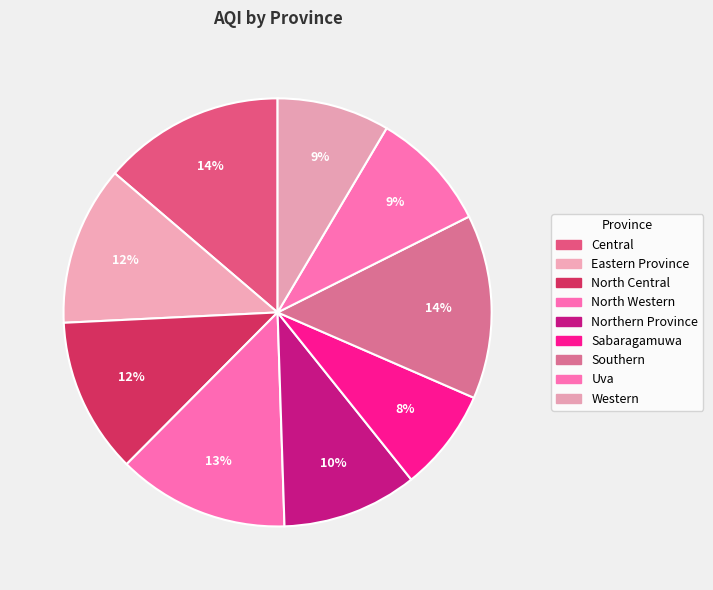

To the nearest percent, what portion does Northern Province represent?

10%